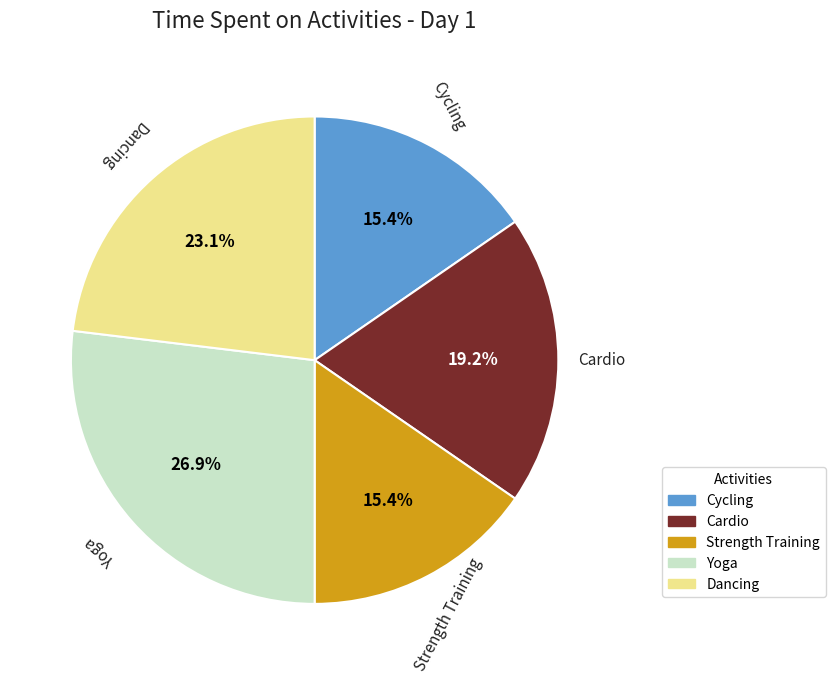

What percentage is the Cardio slice, to the nearest percent?

19%